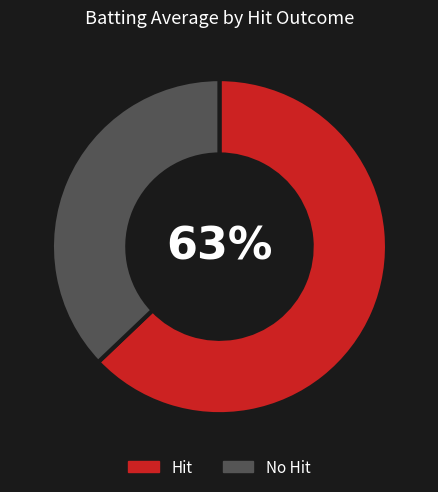

Rank the categories by value from highest to lowest.

Hit, No Hit